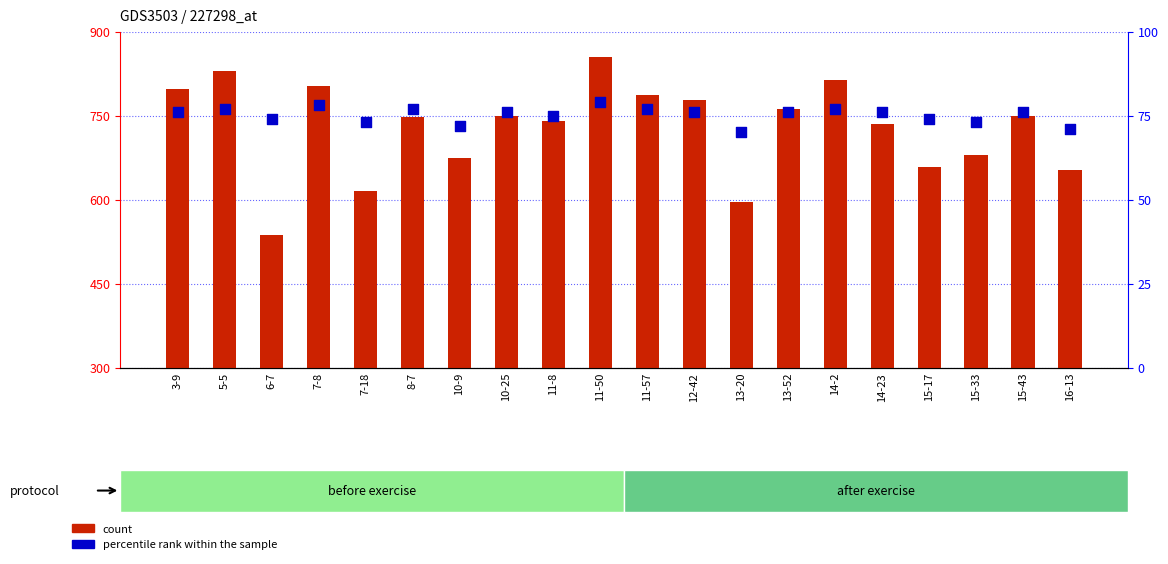

Which series contains the highest Y value?

count